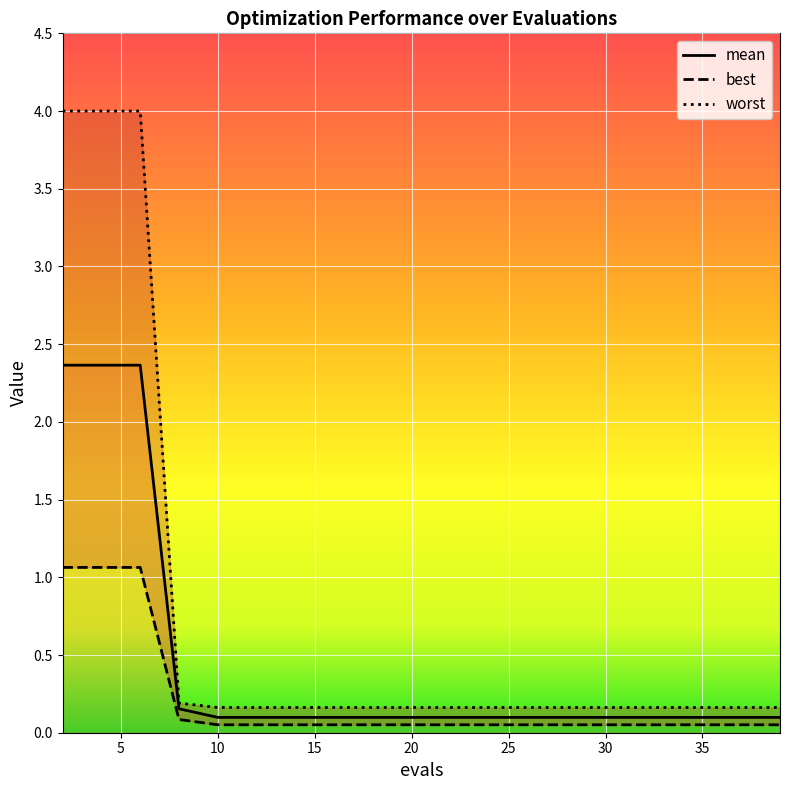

Between 10 and 35, which is larger?

10